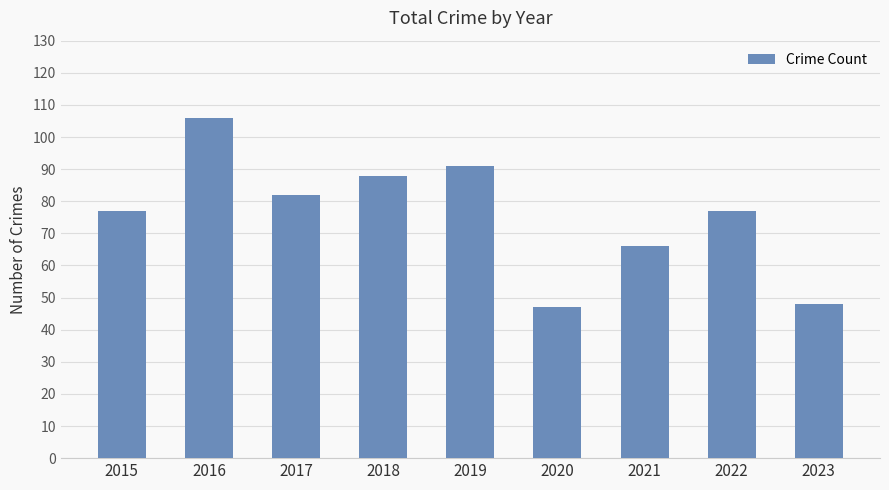

Which category has the highest value across all series?

2016